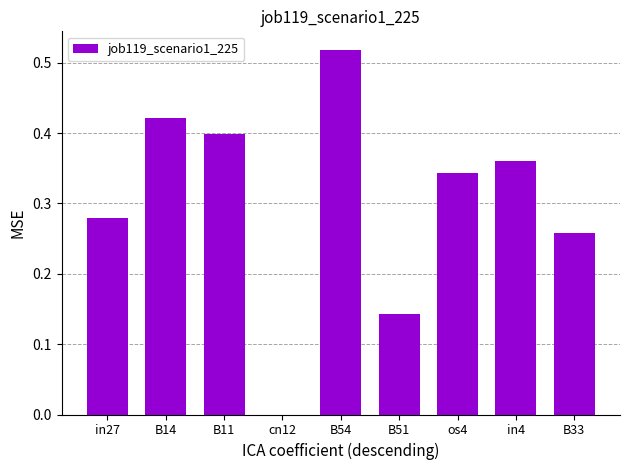

What is the sum of all values?

2.7